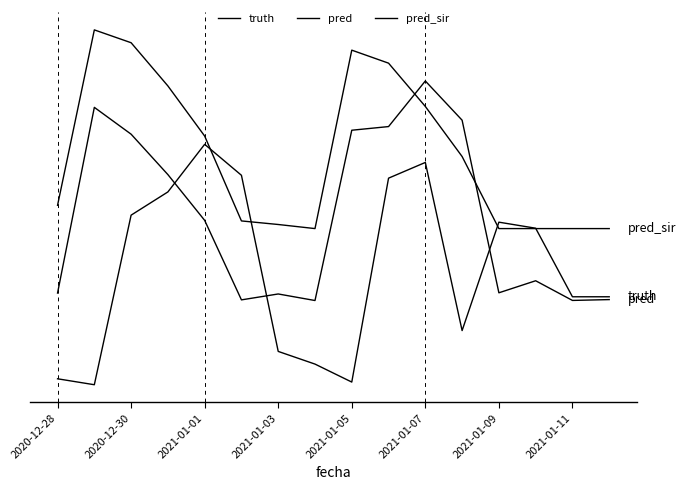

Does the chart display data point markers on the line(s)?

No